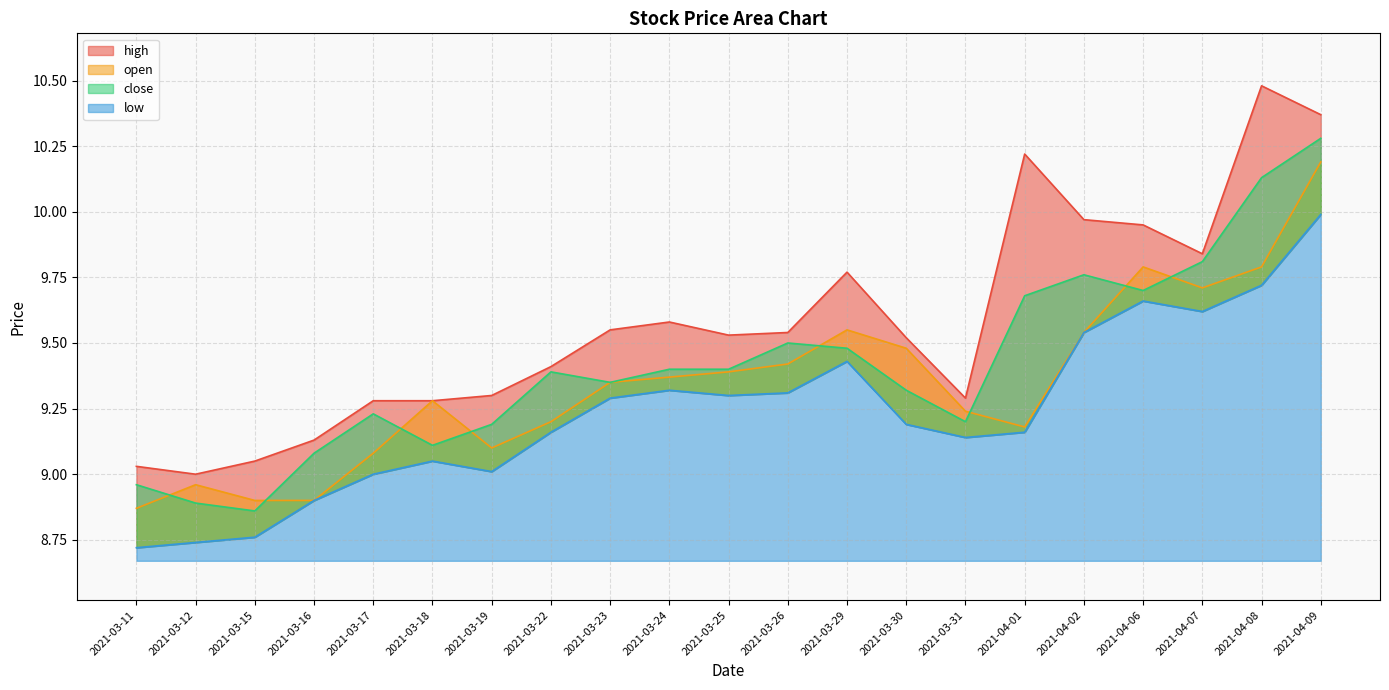

What is the label of the 15th point from the right?

2021-03-19